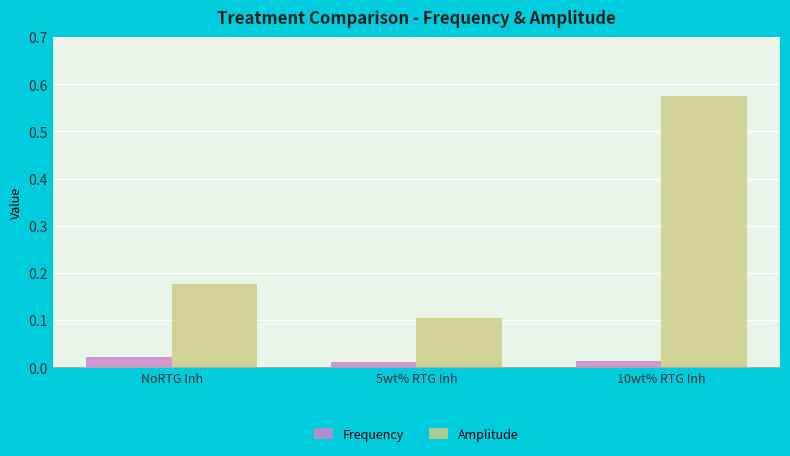

What is the label of the 2nd bar from the left?

5wt% RTG Inh